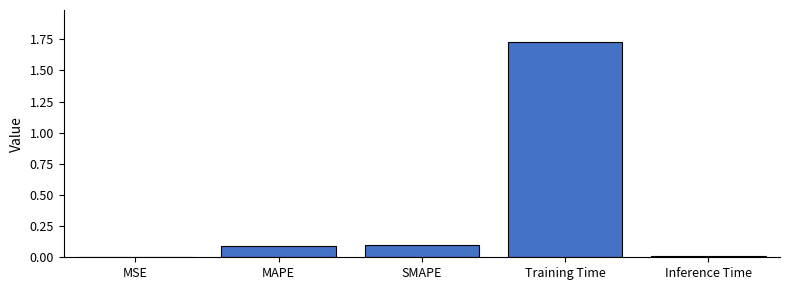

What is the change in value from SMAPE to Training Time?

+1.6